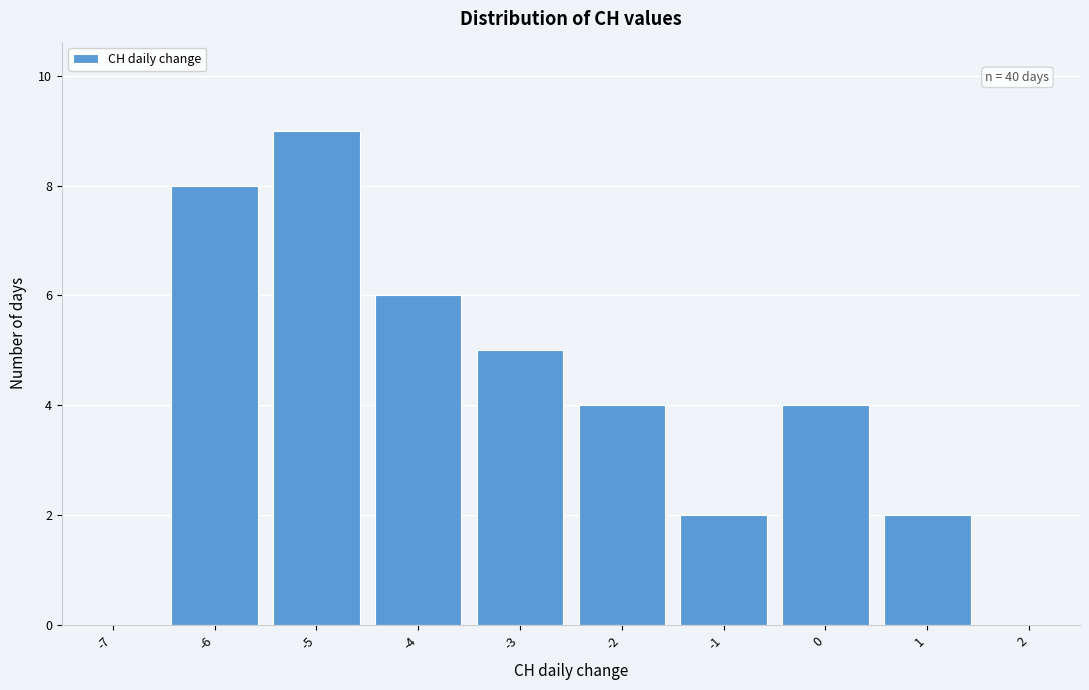

Reading right to left, extract all data points from this chart.

2=0	1=2	0=4	-1=2	-2=4	-3=5	-4=6	-5=9	-6=8	-7=0